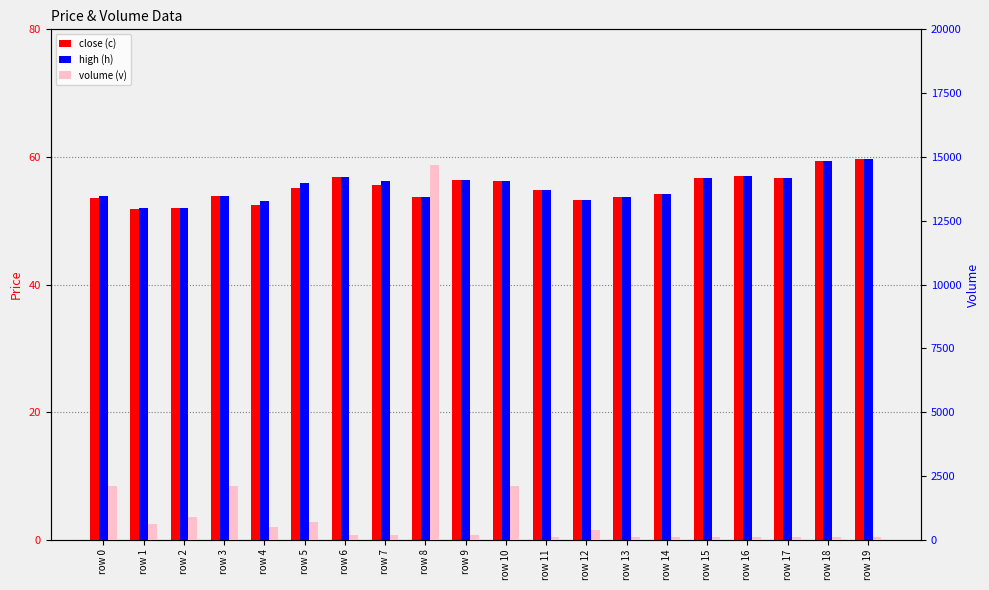

What is the approximate value of volume (v) at row 4?

500.0